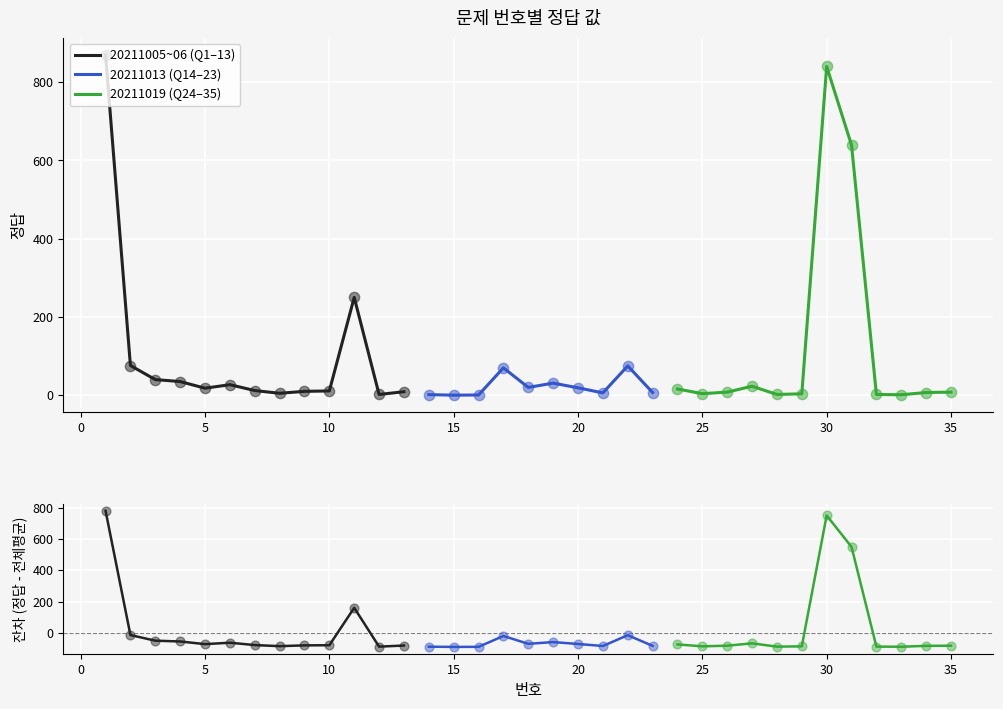

What is the change in value from 23 to 25?

-3.0